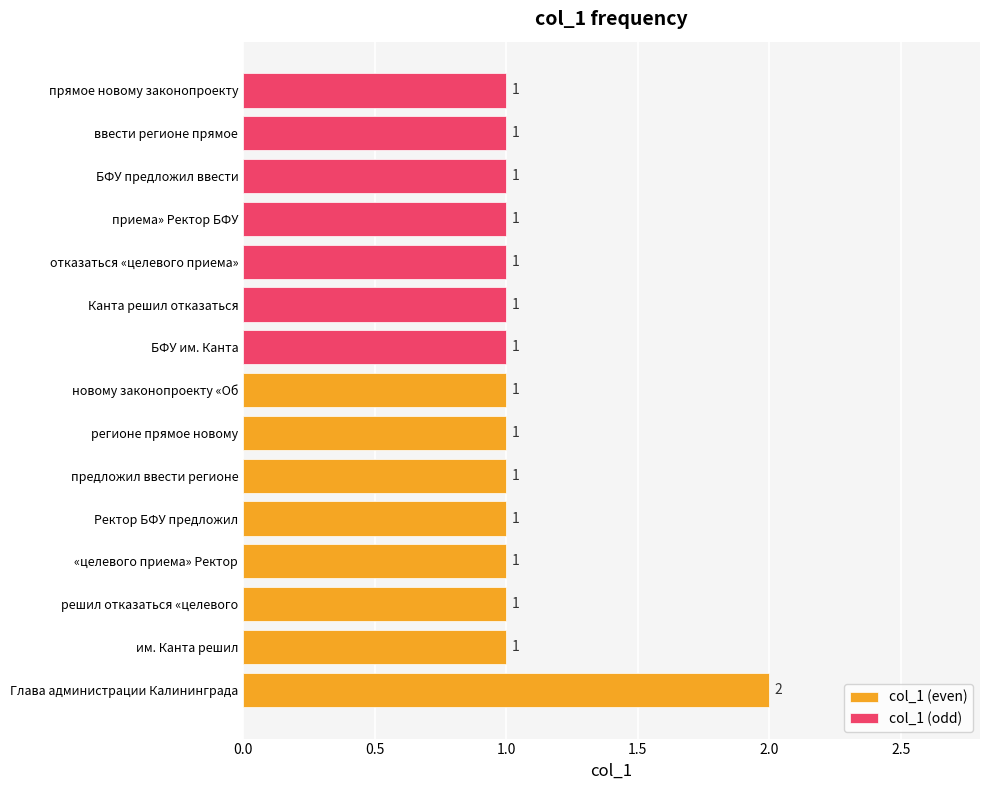

The value at «целевого приема» Ректор is 0. True or false?

False